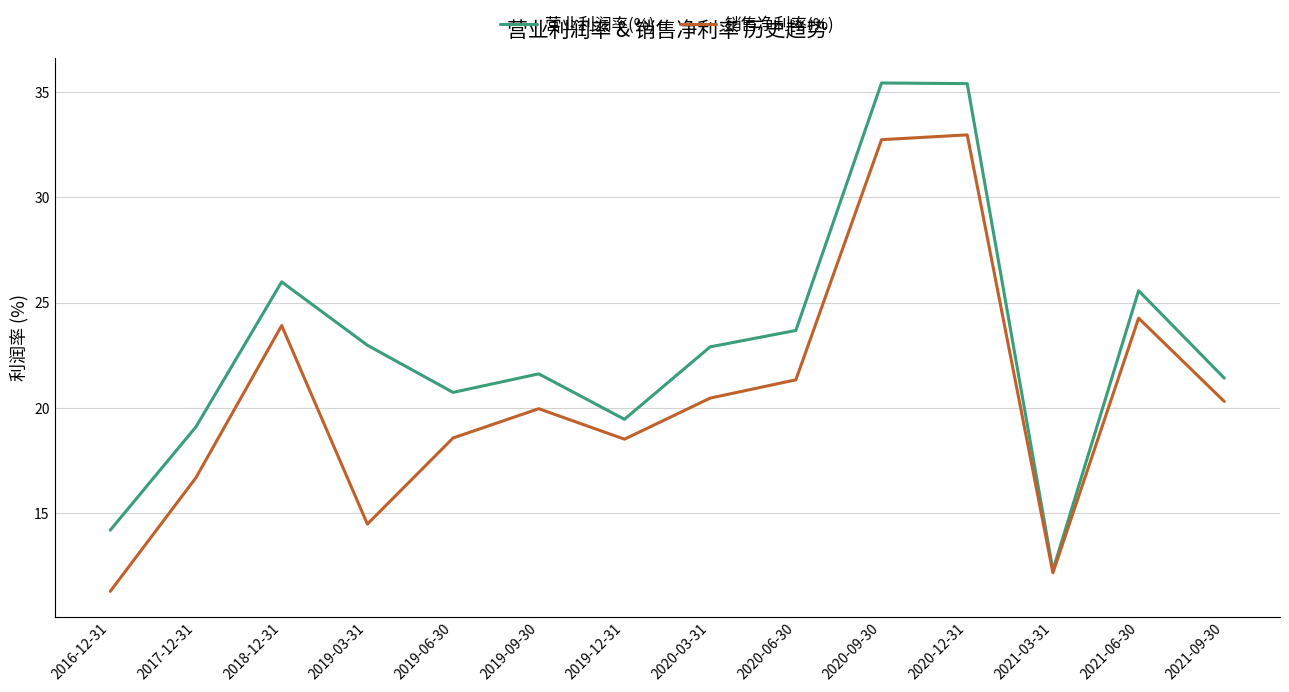

What are all the series names shown in the legend?

营业利润率(%), 销售净利率(%)